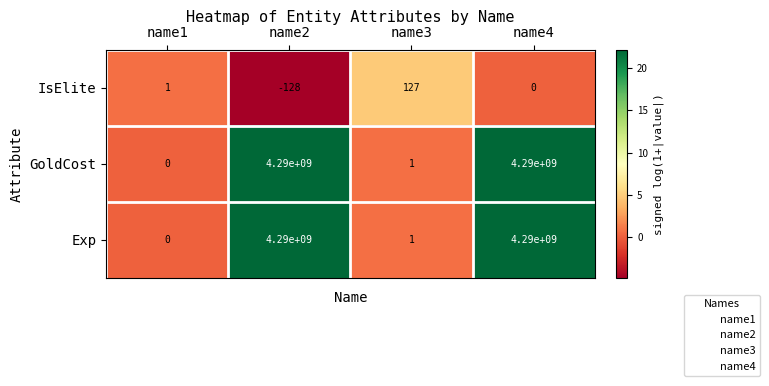

What is the average value of the GoldCost series?

2145000000